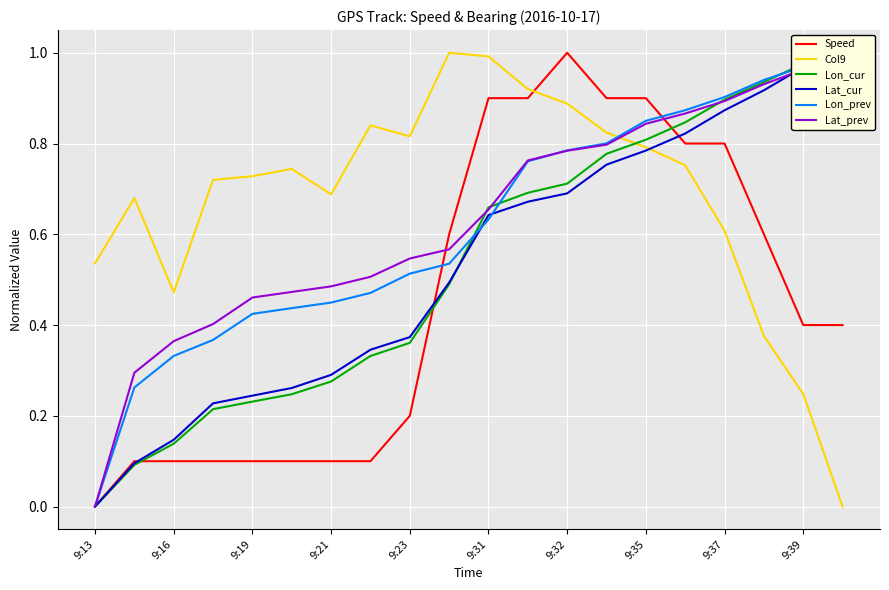

Is it true that Speed equals 1.6 at 9:35?

False